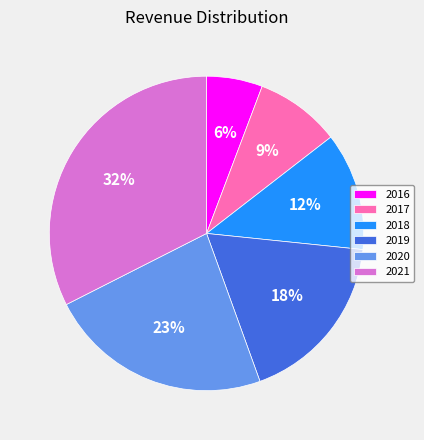

Which category has the biggest portion of the pie?

2021